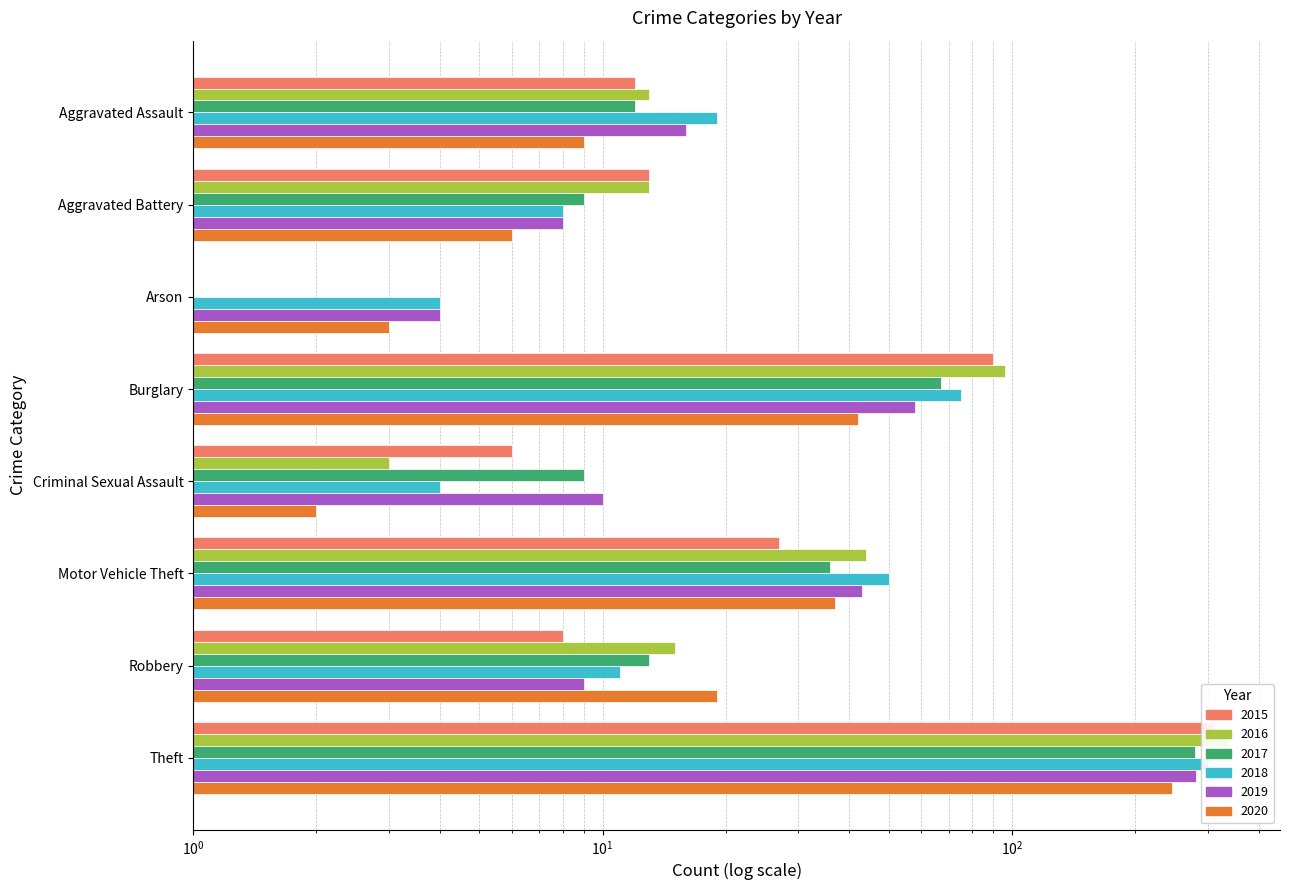

What is the greatest value displayed?

337